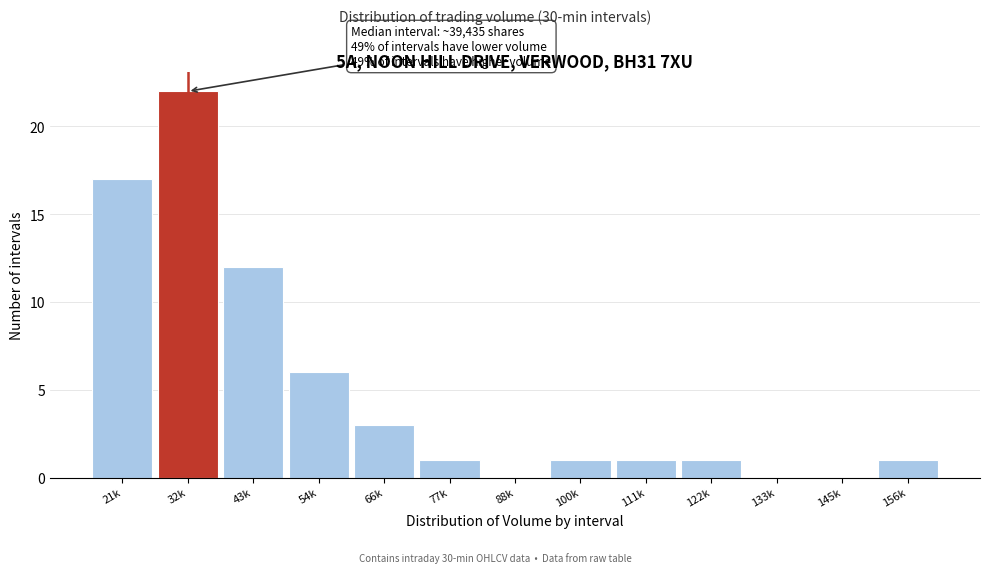

Reading left to right, list all the values displayed in this chart.

21k=17	32k=22	43k=12	54k=6	66k=3	77k=1	88k=0	100k=1	111k=1	122k=1	133k=0	145k=0	156k=1